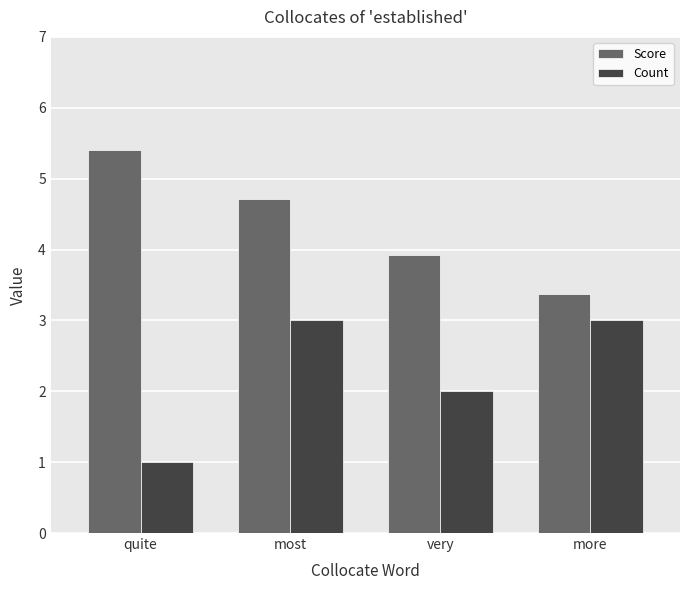

What is the label of the 4th bar from the left?

more